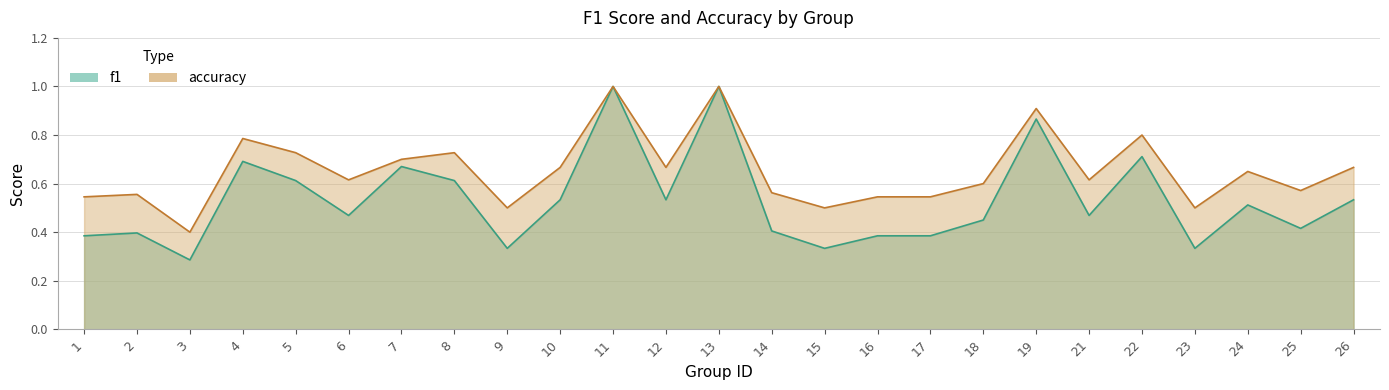

At how many categories does at least one series exceed 0?

25